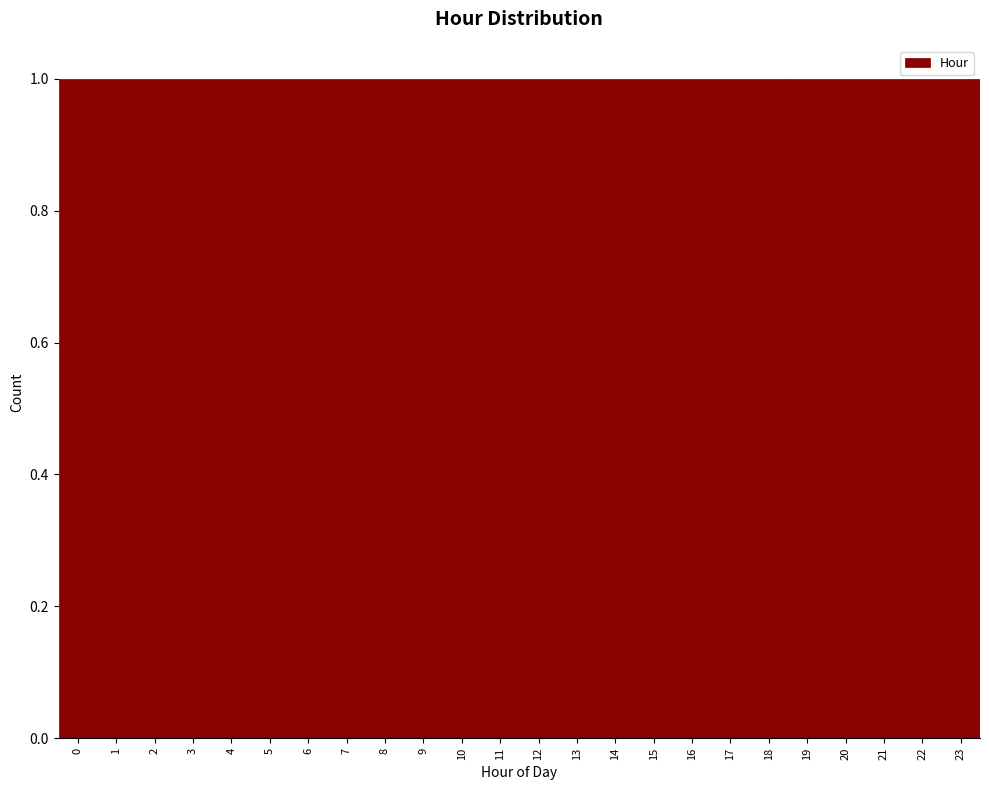

How tall is the bar that spans 4.5 to 5.5 on the x-axis? The values are not printed on the chart, so give them approximately, as read against the axis.

1